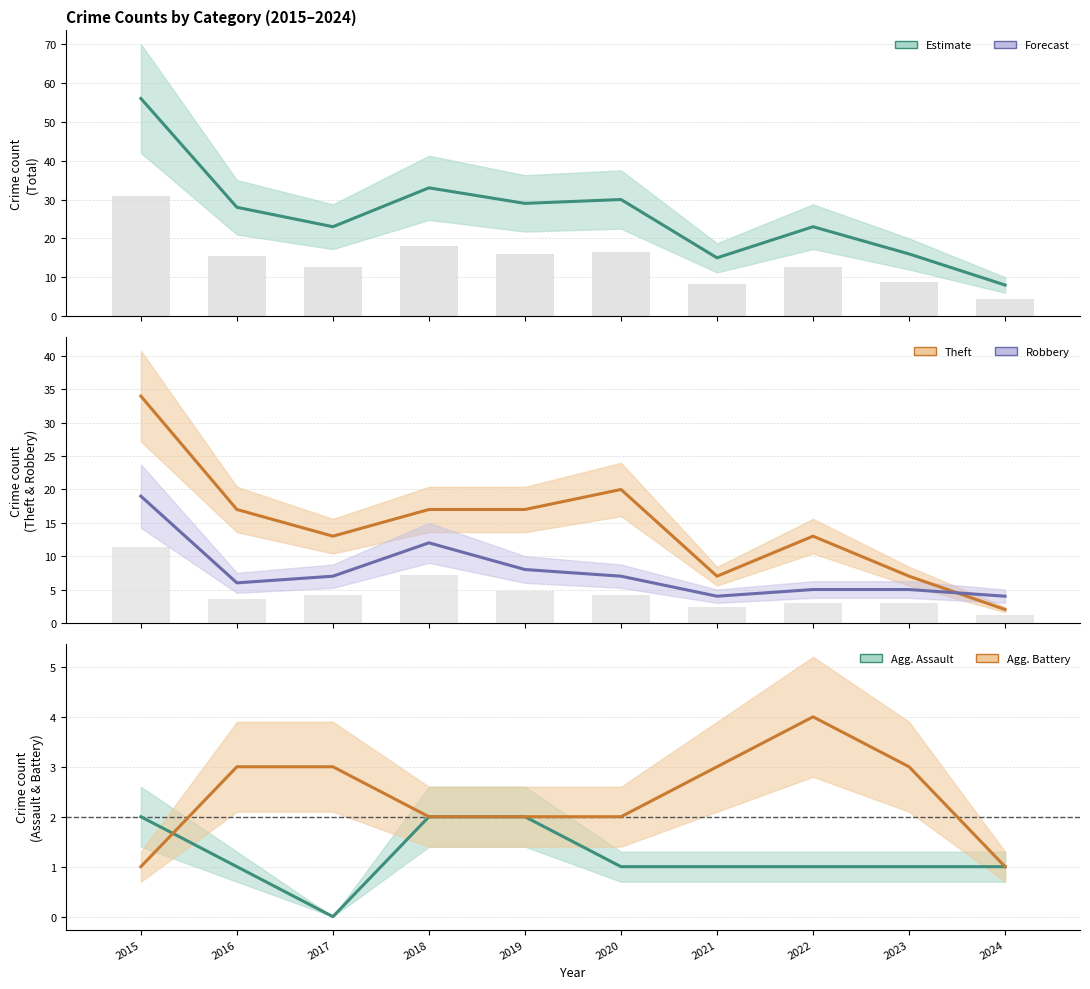

Reading left to right, extract all data points from this chart.

Total: 2015=56	2016=28	2017=23	2018=33	2019=29	2020=30	2021=15	2022=23	2023=16	2024=8
Theft: 2015=34	2016=17	2017=13	2018=17	2019=17	2020=20	2021=7	2022=13	2023=7	2024=2
Robbery: 2015=19	2016=6	2017=7	2018=12	2019=8	2020=7	2021=4	2022=5	2023=5	2024=4
Aggravated Assault: 2015=2	2016=1	2017=0	2018=2	2019=2	2020=1	2021=1	2022=1	2023=1	2024=1
Aggravated Battery: 2015=1	2016=3	2017=3	2018=2	2019=2	2020=2	2021=3	2022=4	2023=3	2024=1